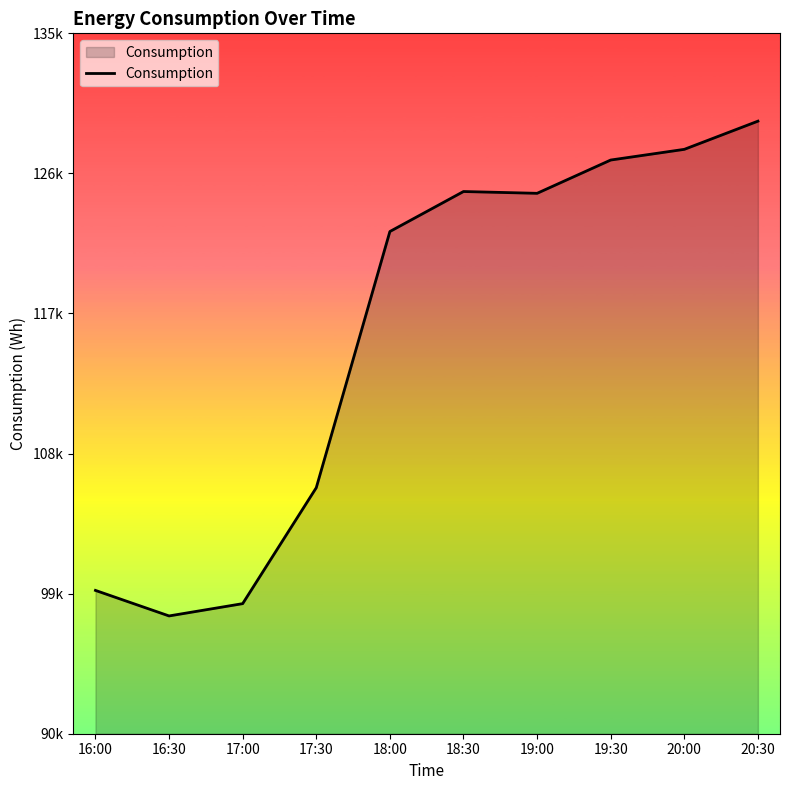

At which category does the data reach its first local peak?

18:30